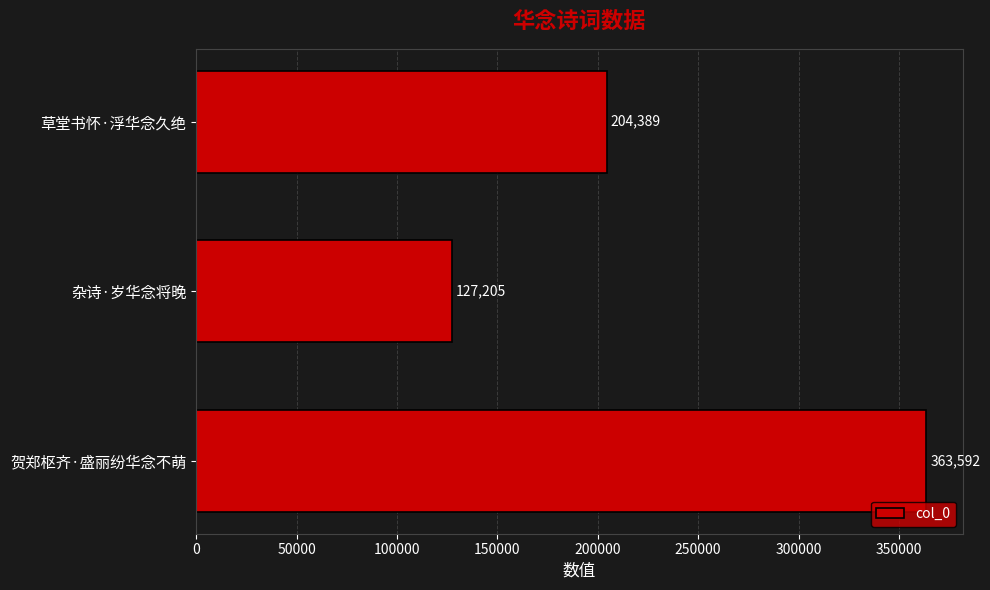

Rank the categories by value from highest to lowest.

贺郑枢齐·盛丽纷华念不萌, 草堂书怀·浮华念久绝, 杂诗·岁华念将晚